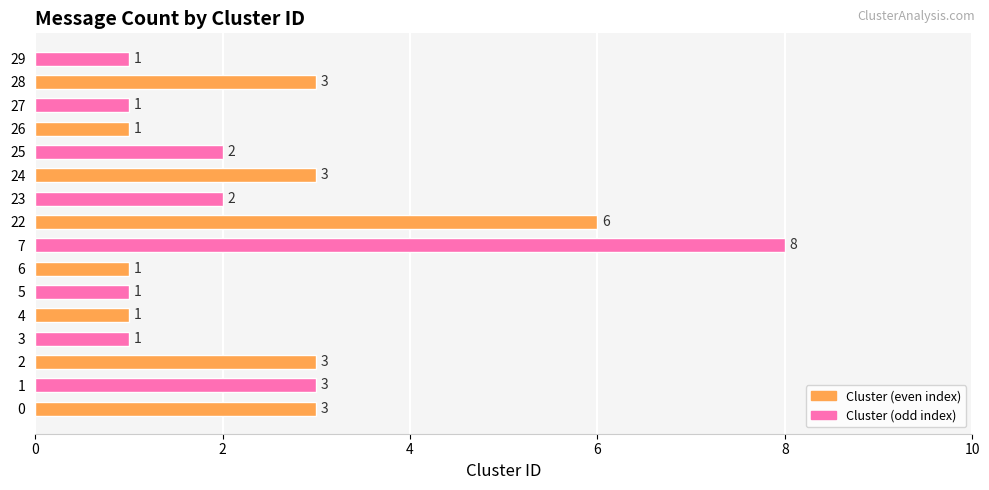

Is it true that the value at 1 is 4?

False